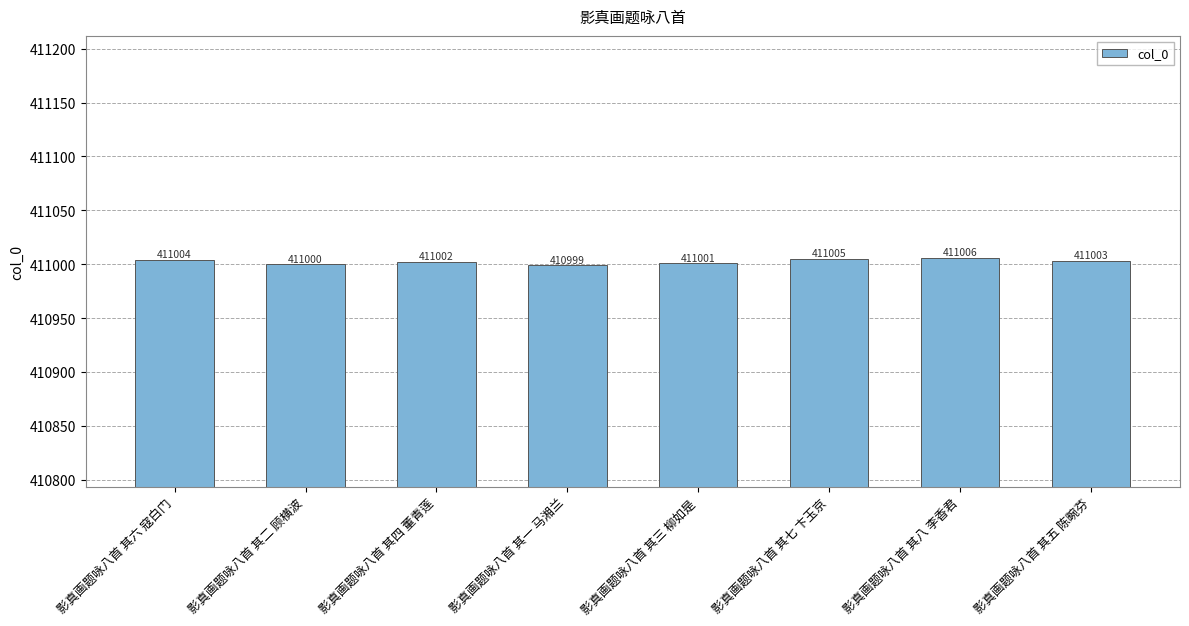

What is the approximate value at 影真画题咏八首 其二 顾横波?

411000